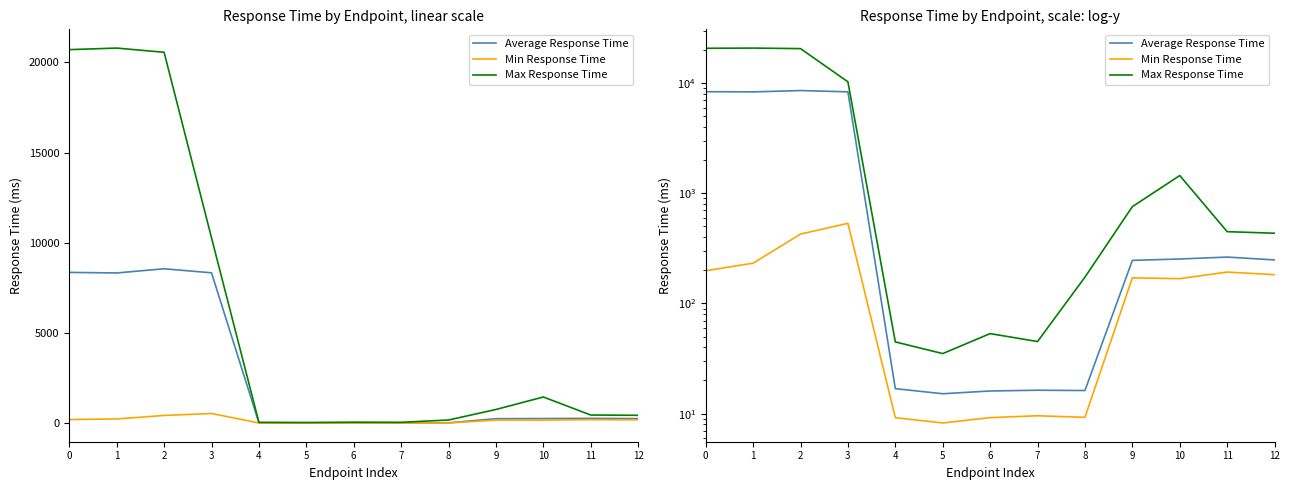

What value does the Min Response Time series have at 7?

9.6